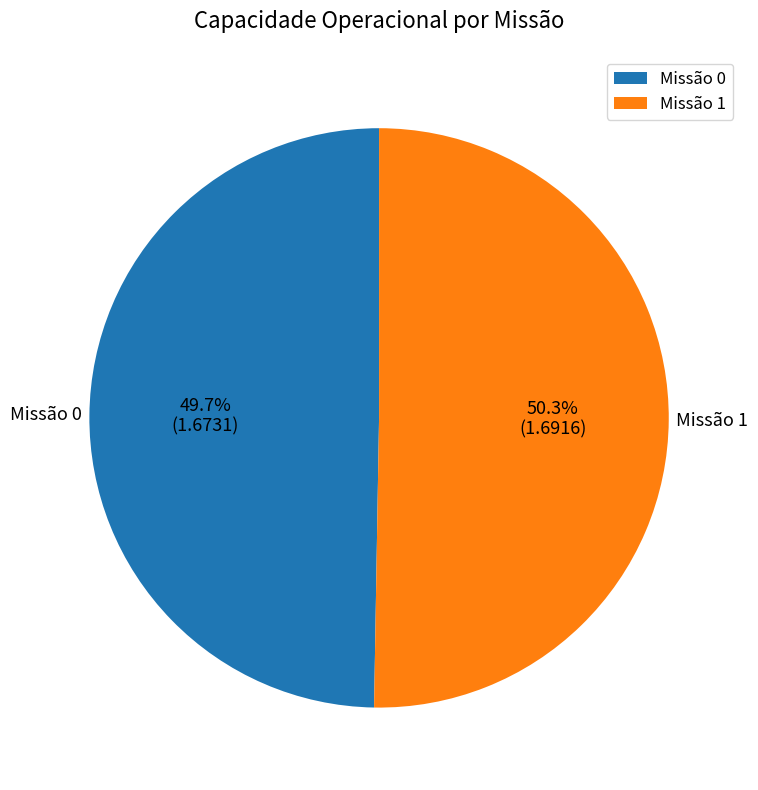

Which slice is the largest?

Missão 1